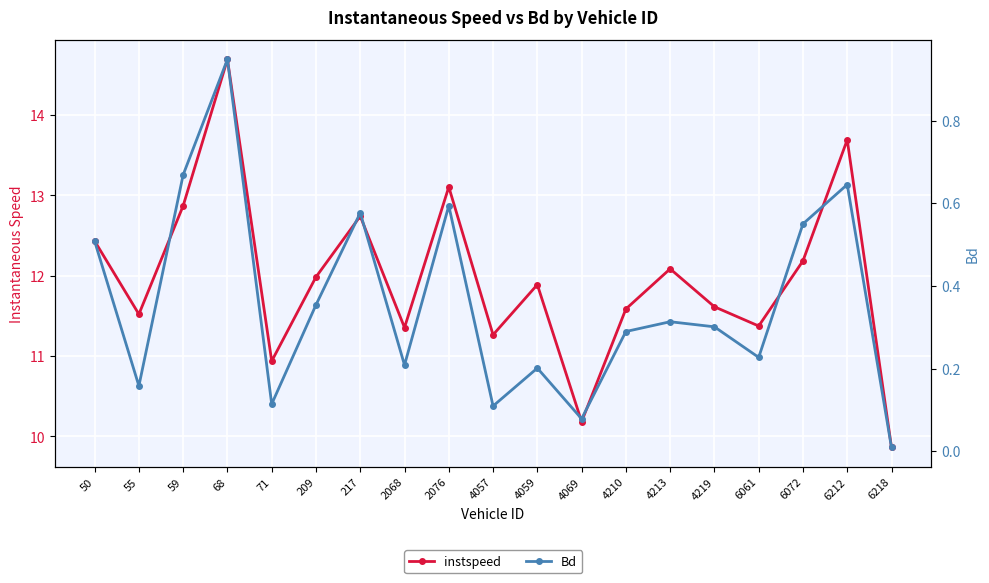

Which series has the widest spread of values?

instspeed